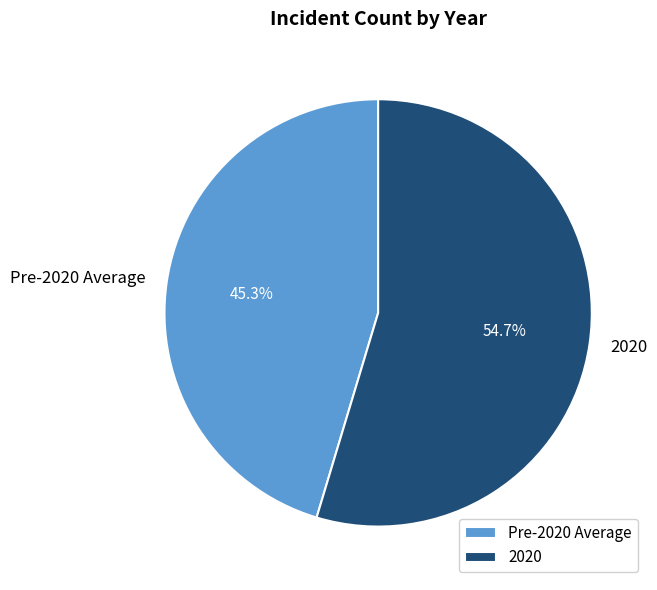

The 2020 slice represents 45% of the pie. True or false?

False